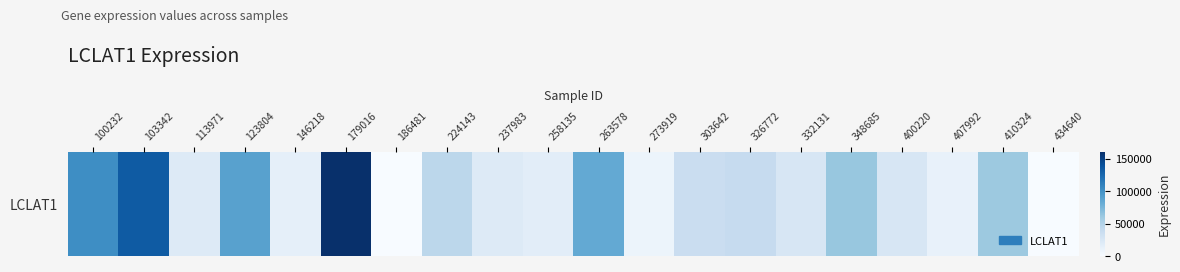

How many series are shown in this chart?

1